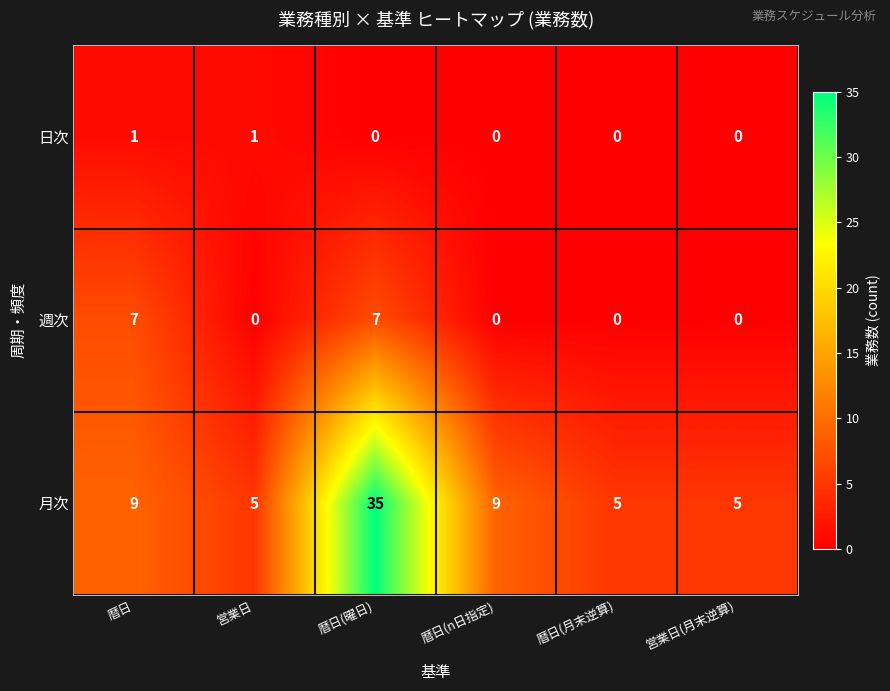

Rank the series at 暦日 from lowest to highest value.

日次, 週次, 月次